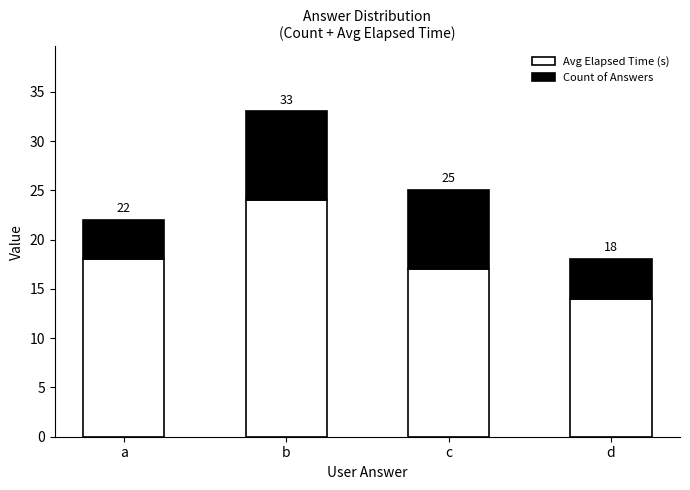

Rank the series by their maximum value, from highest to lowest.

Avg Elapsed Time (s), Count of Answers